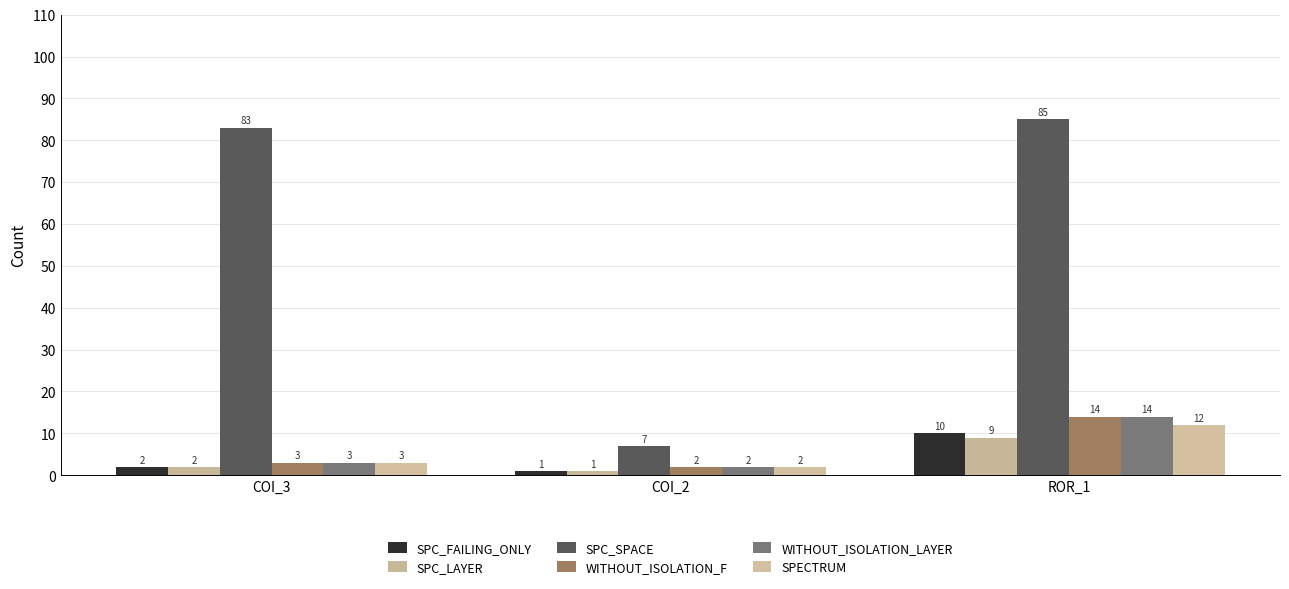

What is the label of the 1st bar from the right?

ROR_1